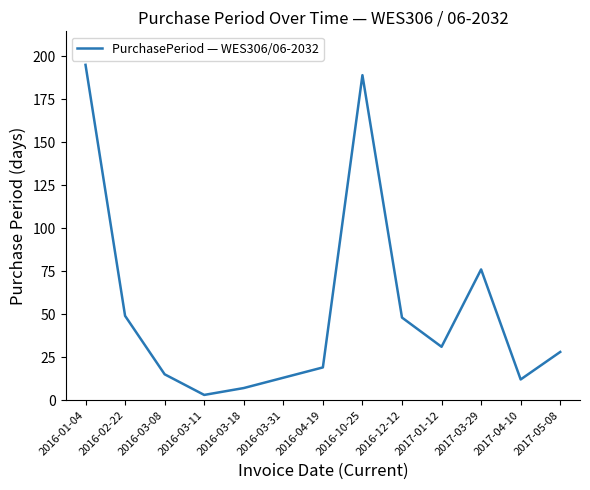

Where does the data first go above 28?

2016-01-04